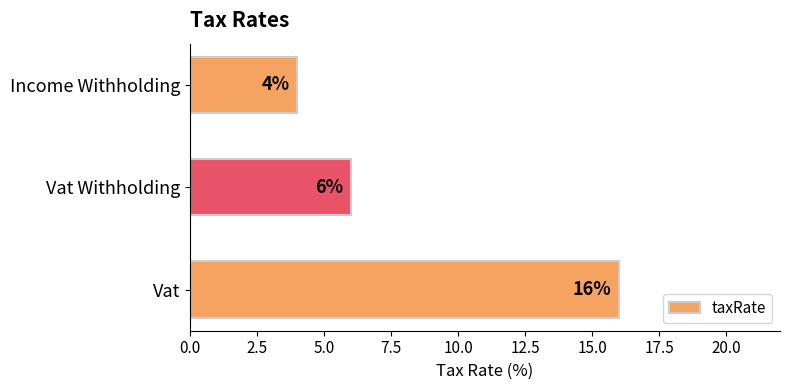

List the labels in order of value, largest first.

Vat, Vat Withholding, Income Withholding